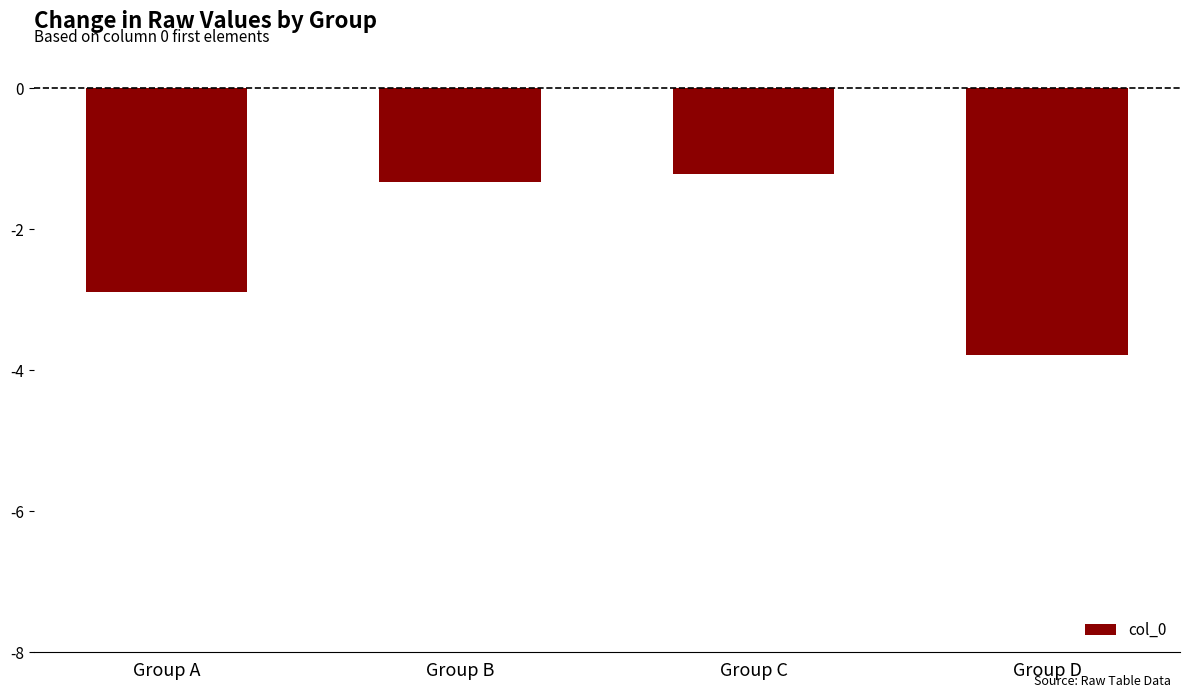

What value does the data have at Group B?

-1.3